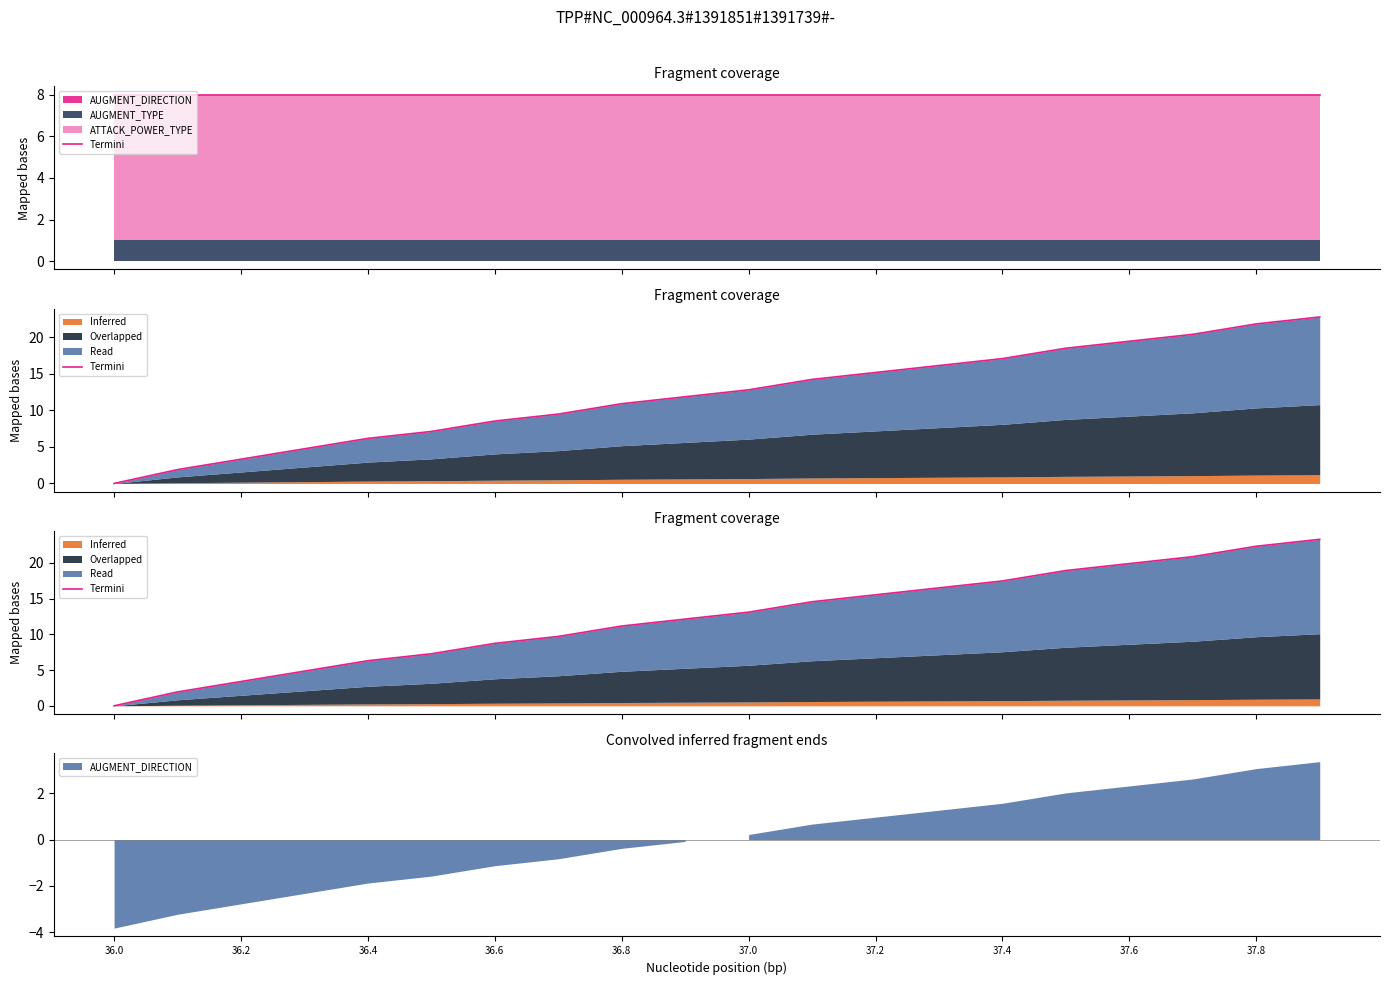

Between 36.0 and 36.2, which is larger?

36.2